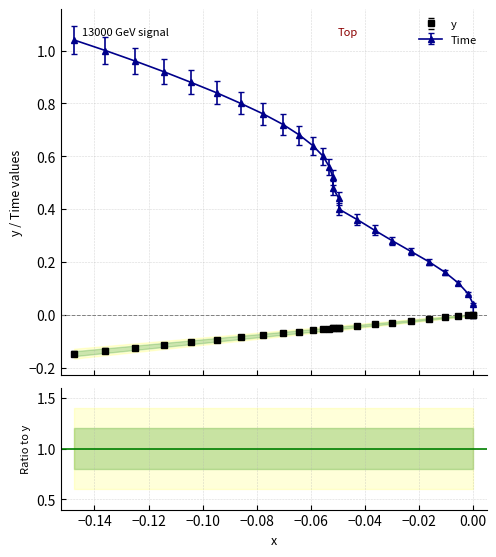

What is the label of the 21st point from the right?

−0.04